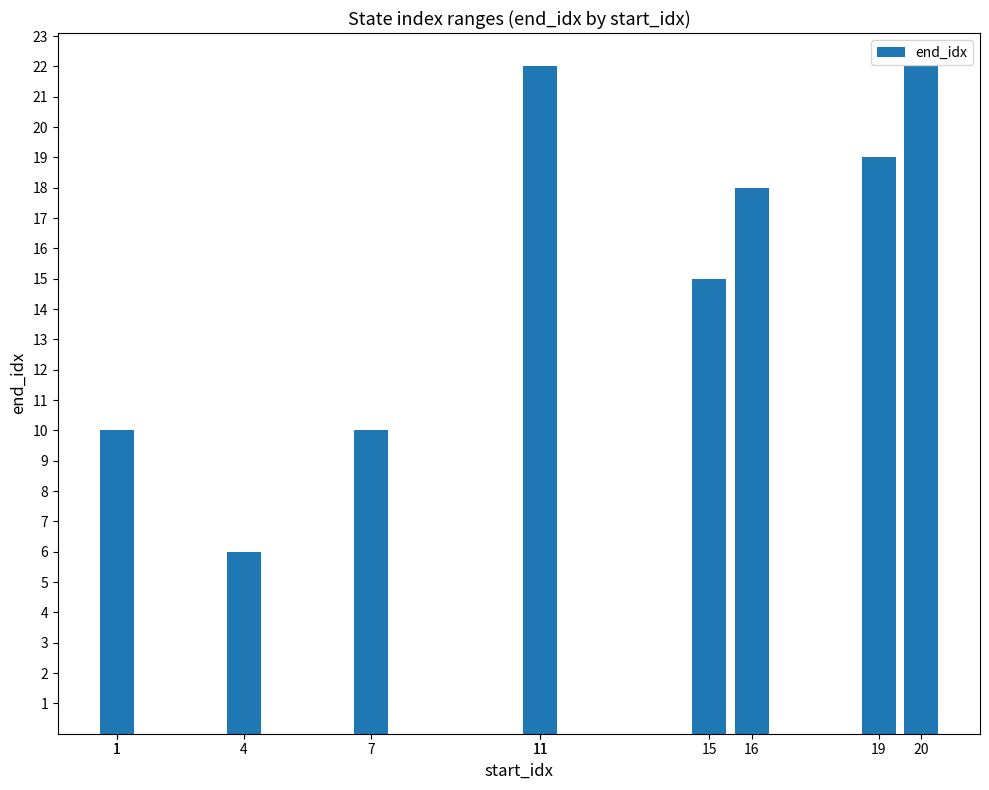

True or false: the data shows 19 at 11.

False